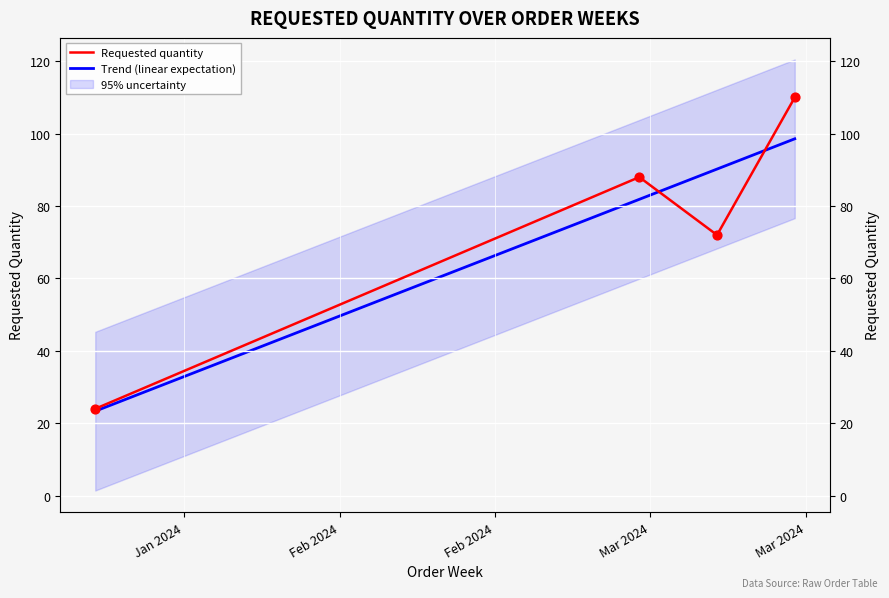

What is the change in value from 2024-03-11 to 2024-03-18?

+38